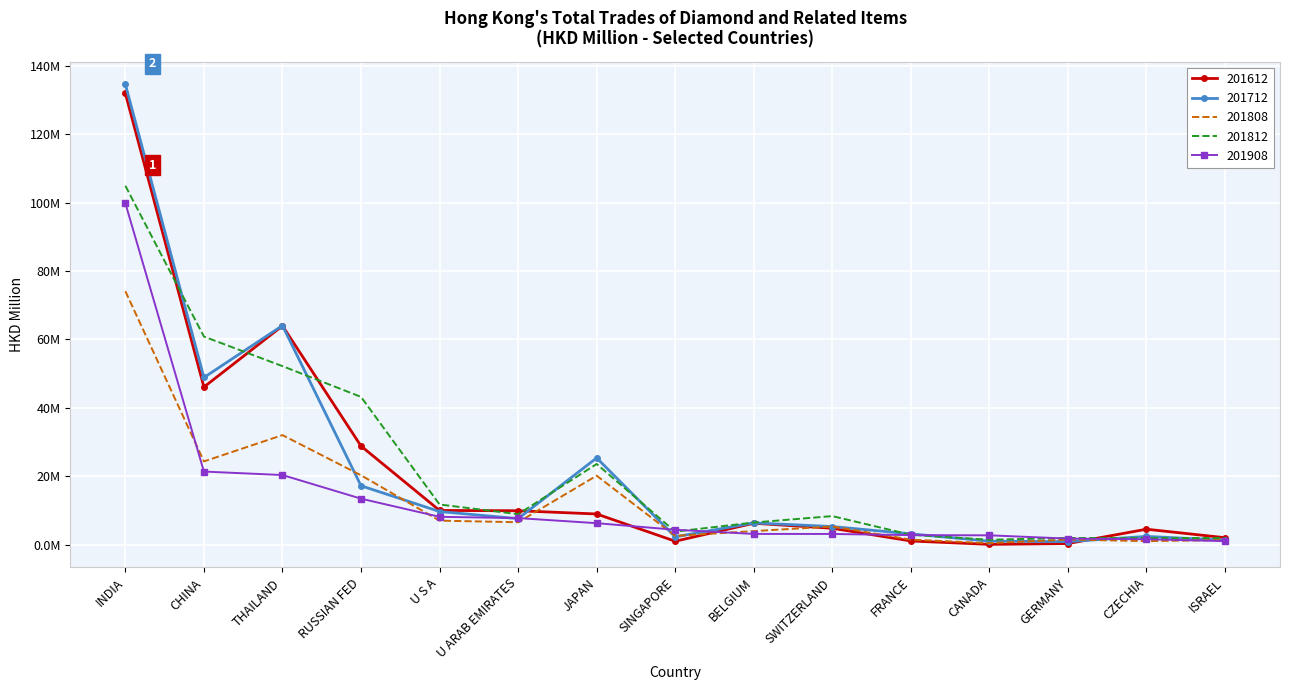

Which series has the largest range (max minus min)?

201712